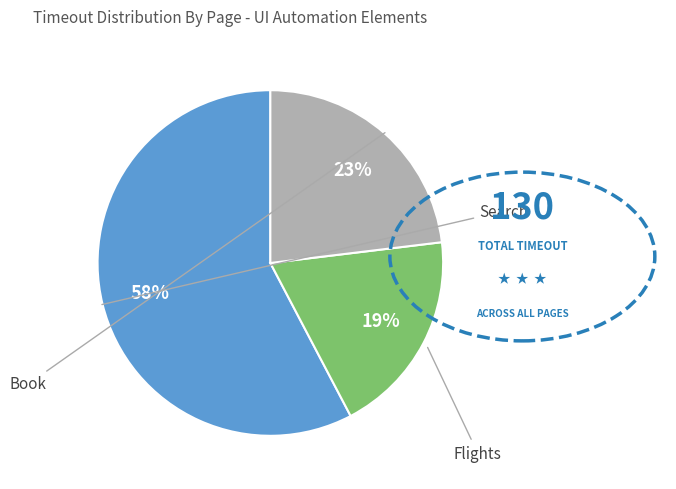

Is there a majority slice in this chart?

Yes